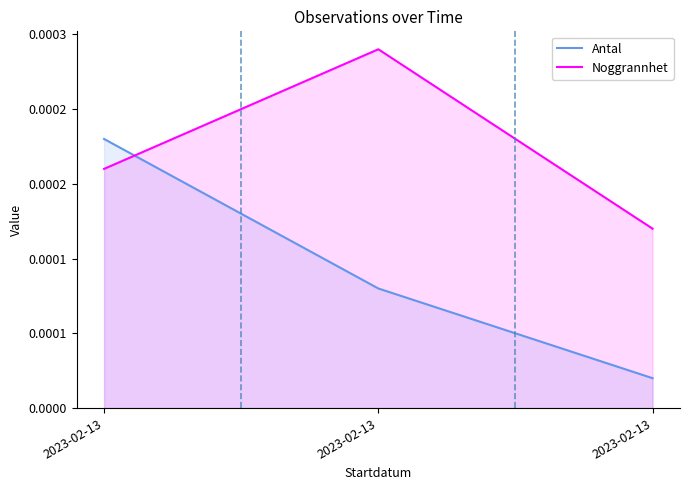

Rank the series by their average value, from highest to lowest.

Noggrannhet, Antal